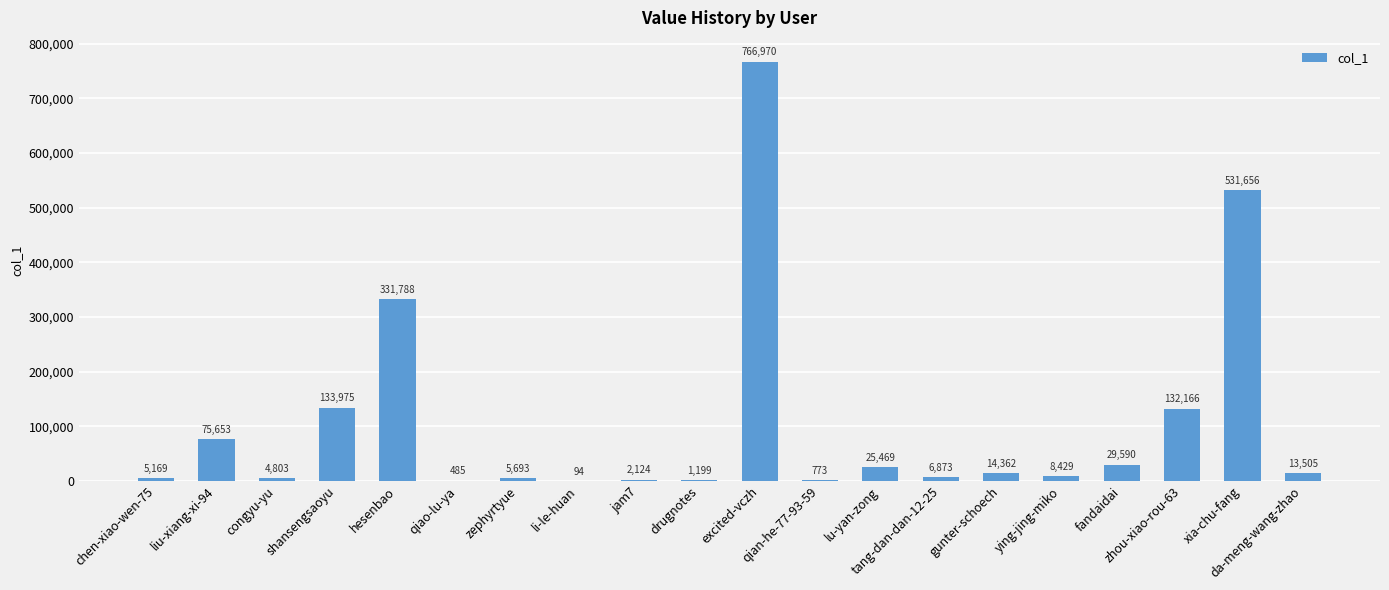

Which has a higher value, drugnotes or excited-vczh?

excited-vczh